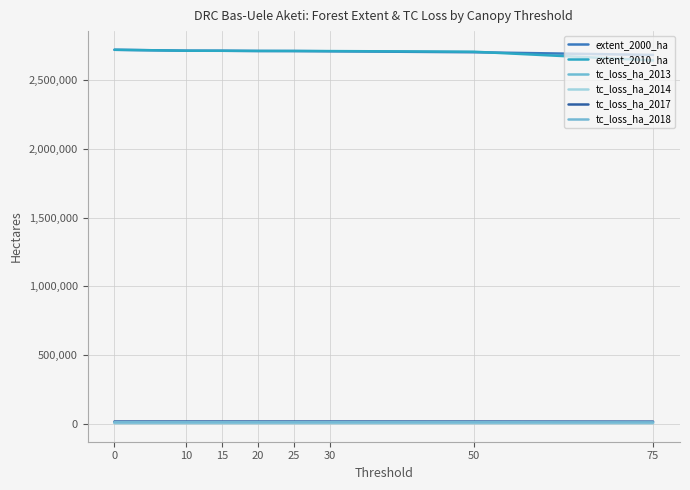

What is the difference between the maximum and minimum values in the tc_loss_ha_2018 series?

931